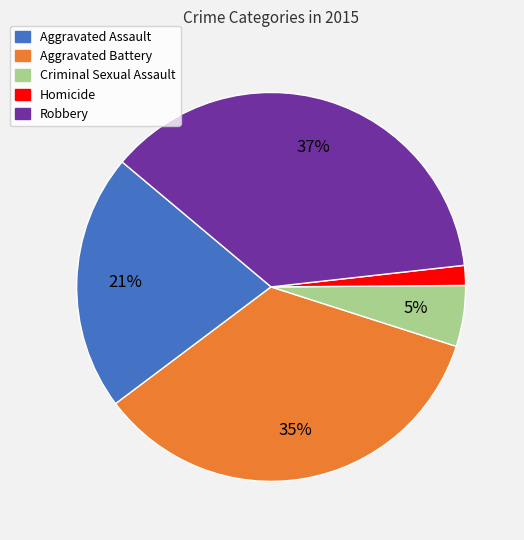

Which has a higher value, Criminal Sexual Assault or Homicide?

Criminal Sexual Assault